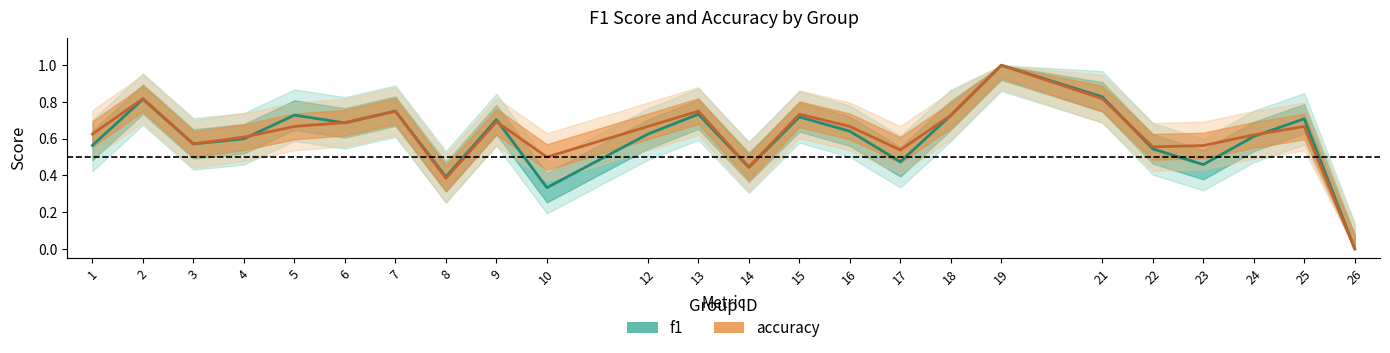

What are all the series names shown in the legend?

f1, accuracy